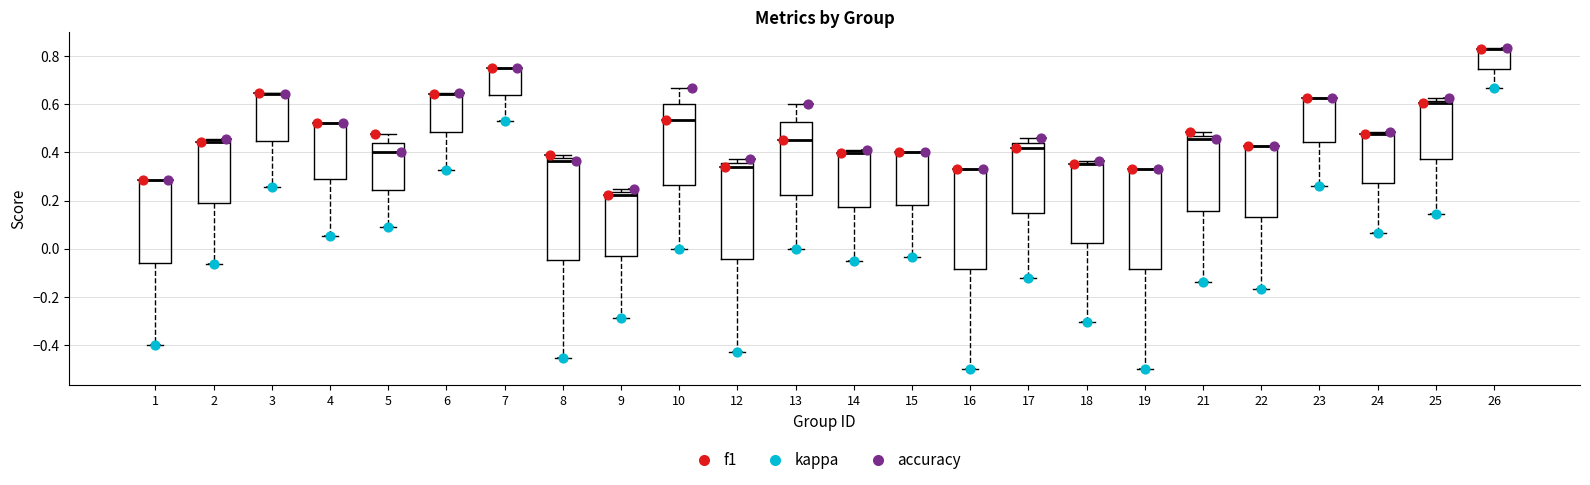

Reading left to right, read every box against the y-axis: the position of its median line, the range the box covers, and the ends of its whiskers. The values are not printed on the chart, so give them approximately, as read against the axis.

1: median 0.28 (drawn on the box's upper edge), box -0.06 to 0.28, whiskers -0.40 to 0.28
2: median 0.44 (drawn on the box's upper edge), box 0.20 to 0.46, whiskers -0.06 to 0.46
3: median 0.64 (drawn on the box's upper edge), box 0.44 to 0.64, whiskers 0.26 to 0.64
4: median 0.52 (drawn on the box's upper edge), box 0.28 to 0.52, whiskers 0.06 to 0.52
5: median 0.40, box 0.24 to 0.44, whiskers 0.10 to 0.48
6: median 0.64 (drawn on the box's upper edge), box 0.48 to 0.64, whiskers 0.32 to 0.64
7: median 0.76 (drawn on the box's upper edge), box 0.64 to 0.76, whiskers 0.52 to 0.76
8: median 0.36, box -0.04 to 0.38, whiskers -0.46 to 0.38 (just above the box's upper edge)
9: median 0.22, box -0.04 to 0.24, whiskers -0.28 to 0.26
10: median 0.54, box 0.26 to 0.60, whiskers 0.00 to 0.66
12: median 0.34, box -0.04 to 0.36, whiskers -0.42 to 0.38
13: median 0.46, box 0.22 to 0.52, whiskers 0.00 to 0.60
14: median 0.40 (just below the box's upper edge), box 0.18 to 0.40, whiskers -0.04 to 0.42
15: median 0.40 (drawn on the box's upper edge), box 0.18 to 0.40, whiskers -0.04 to 0.40
16: median 0.34 (drawn on the box's upper edge), box -0.08 to 0.34, whiskers -0.50 to 0.34
17: median 0.42, box 0.14 to 0.44, whiskers -0.12 to 0.46
18: median 0.36 (drawn on the box's upper edge), box 0.02 to 0.36, whiskers -0.30 to 0.36
19: median 0.34 (drawn on the box's upper edge), box -0.08 to 0.34, whiskers -0.50 to 0.34
21: median 0.46 (just below the box's upper edge), box 0.16 to 0.46, whiskers -0.14 to 0.48
22: median 0.42 (drawn on the box's upper edge), box 0.14 to 0.42, whiskers -0.16 to 0.42
23: median 0.62 (drawn on the box's upper edge), box 0.44 to 0.62, whiskers 0.26 to 0.62
24: median 0.48 (drawn on the box's upper edge), box 0.28 to 0.48, whiskers 0.06 to 0.48
25: median 0.60, box 0.38 to 0.62, whiskers 0.14 to 0.62 (just above the box's upper edge)
26: median 0.82 (drawn on the box's upper edge), box 0.74 to 0.84, whiskers 0.66 to 0.84